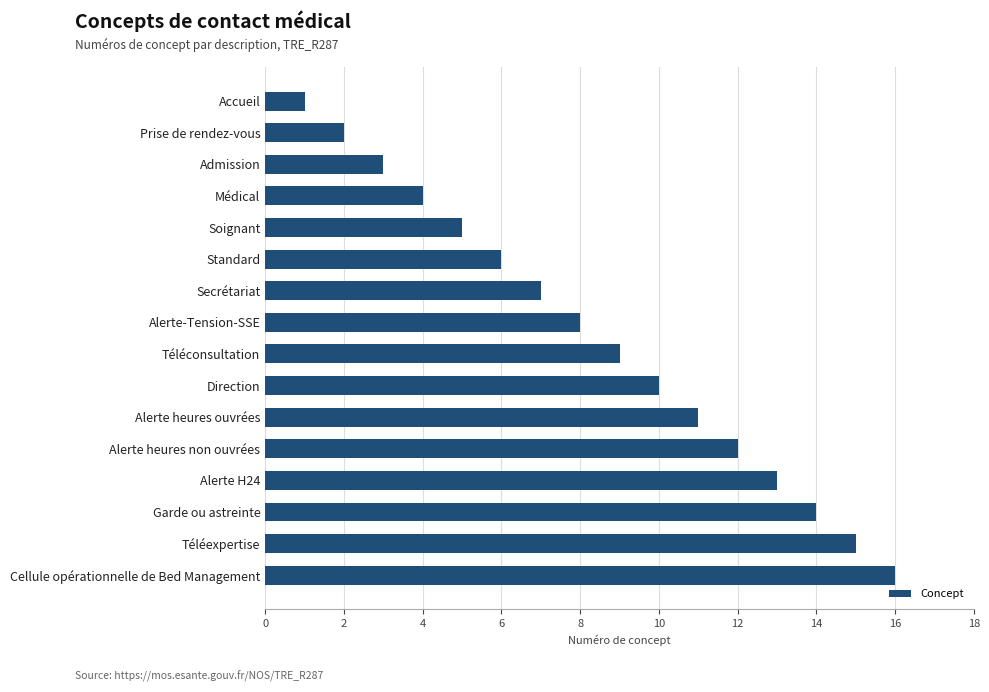

True or false: the data shows 19 at Alerte heures ouvrées.

False